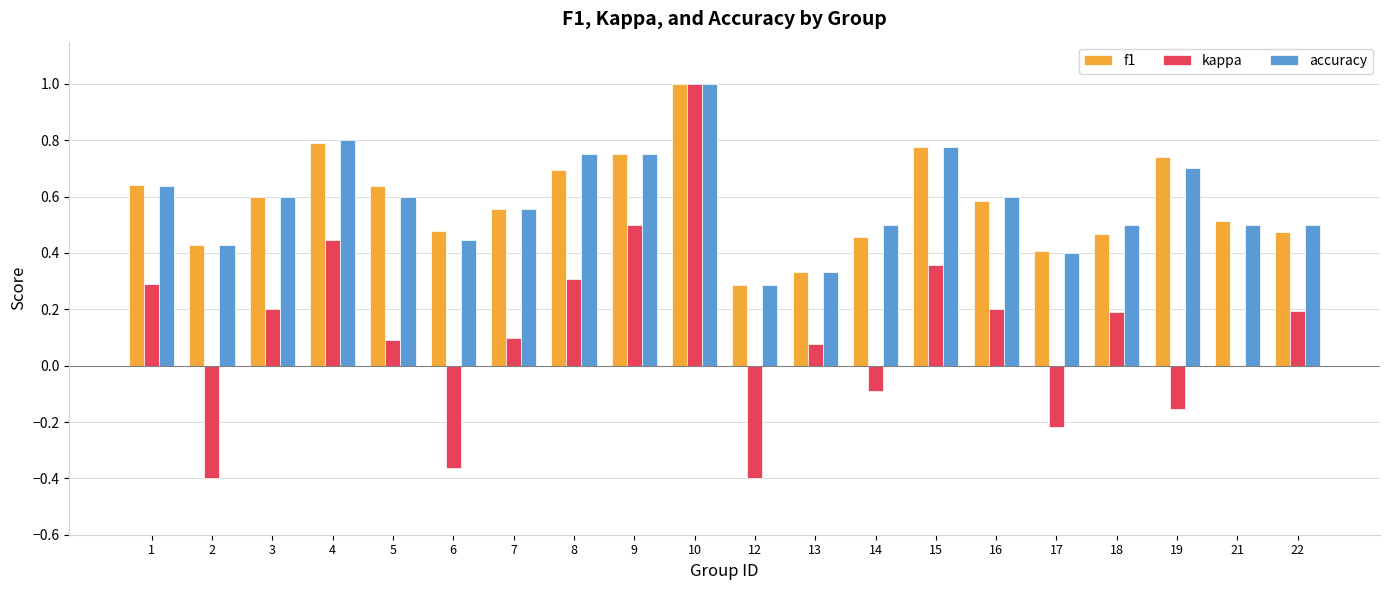

At which category is the sum across all series the highest?

10